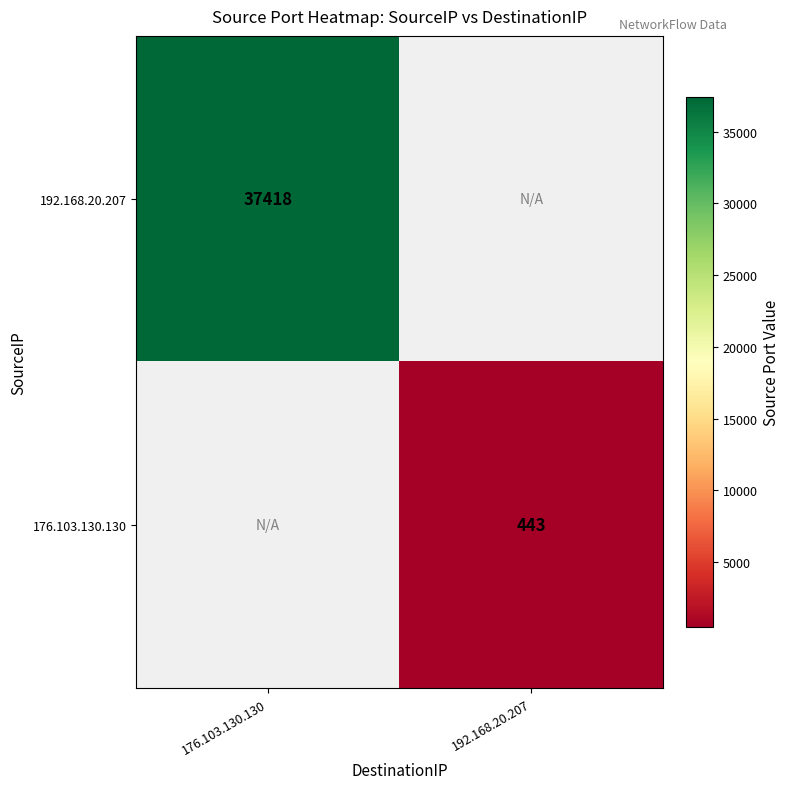

Is the value of 192.168.20.207 at 176.103.130.130 greater than the value of 176.103.130.130 at 192.168.20.207?

Yes